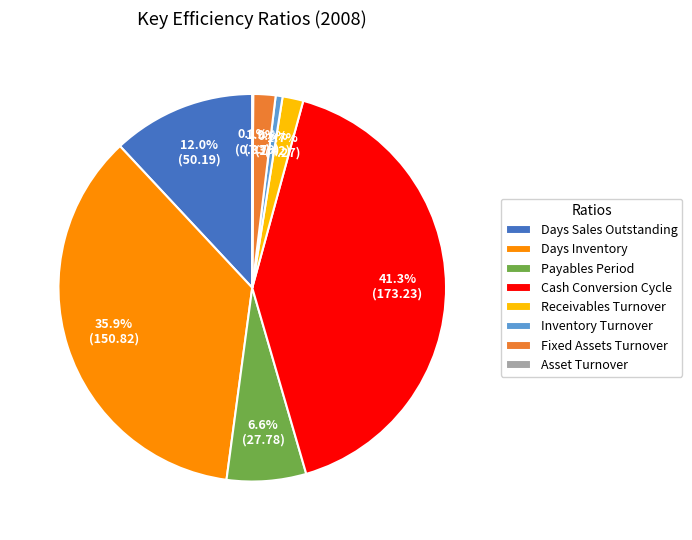

Does Days Sales Outstanding represent more than half of the total?

No